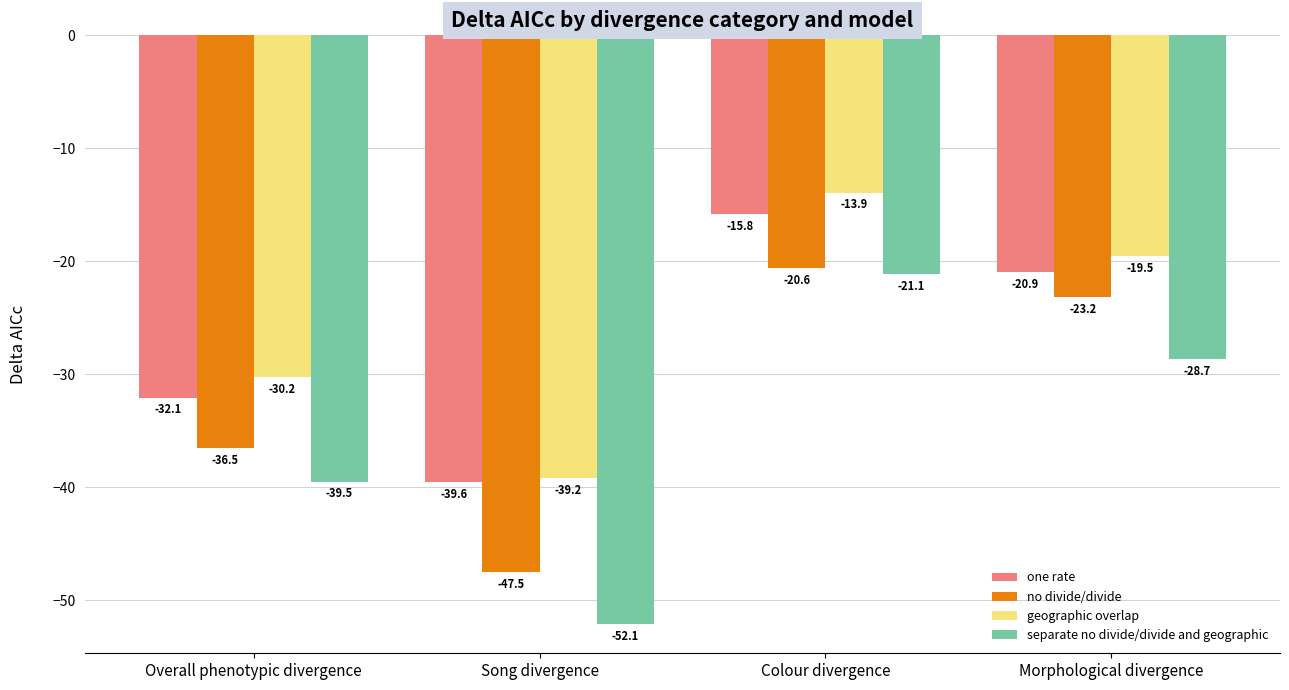

At which label is one rate closest to -27?

Overall phenotypic divergence